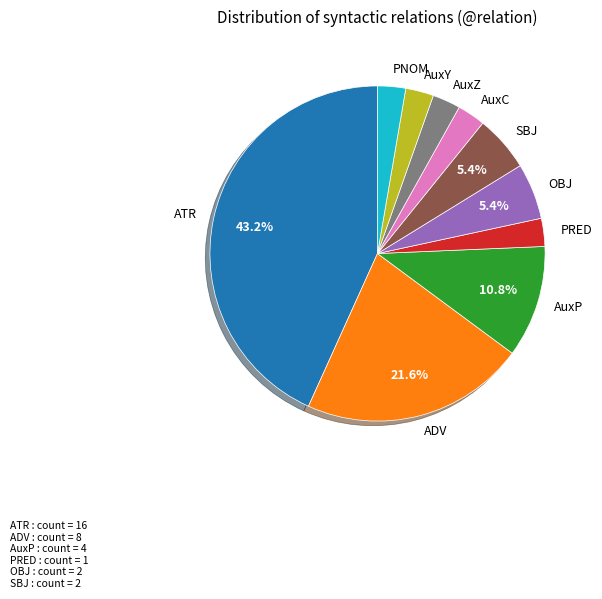

Which has a higher value, SBJ or PNOM?

SBJ